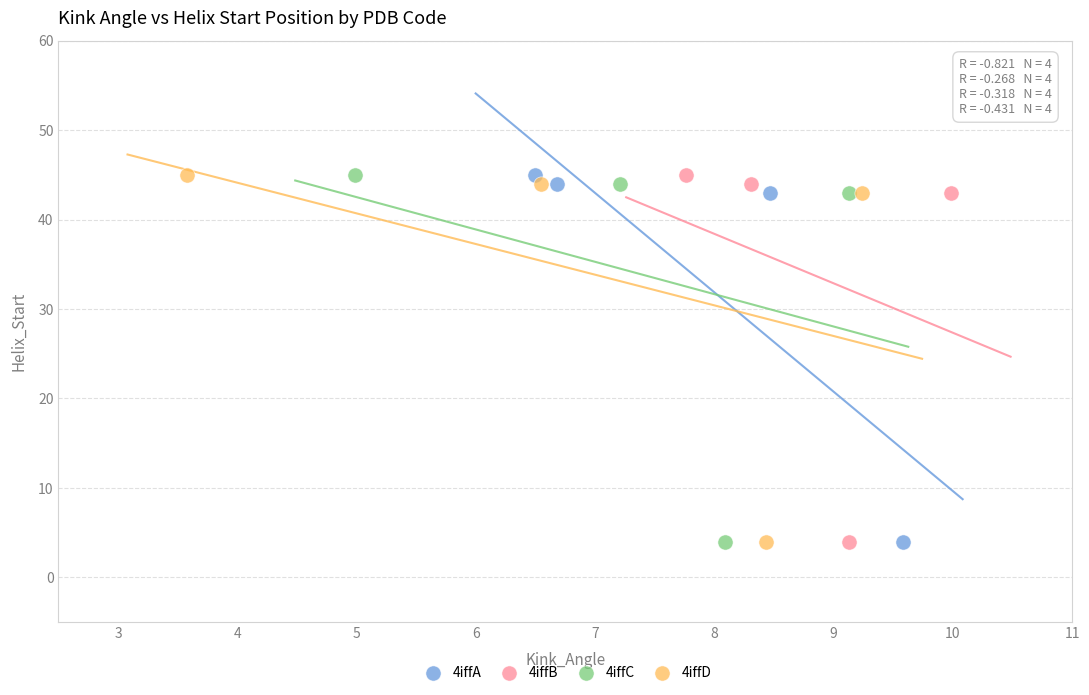

What are all the series names shown in the legend?

4iffA, 4iffB, 4iffC, 4iffD